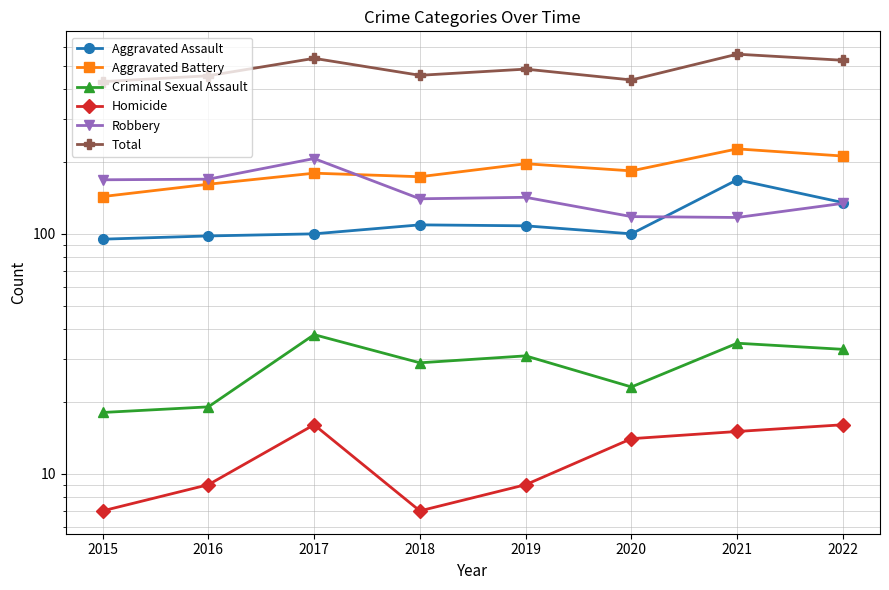

How many series are shown in this chart?

6